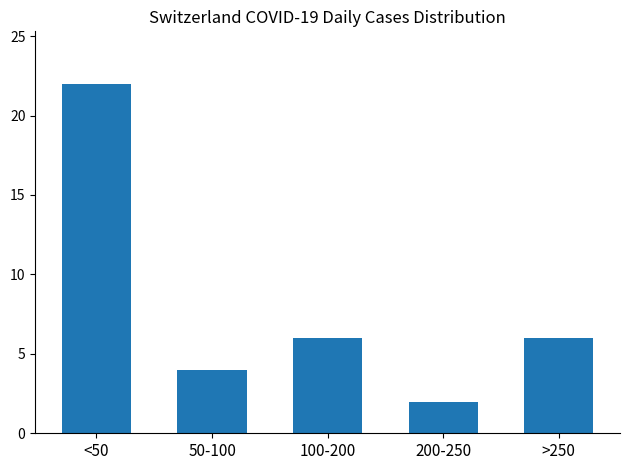

Reading right to left, list all the values displayed in this chart.

>250=6	200-250=2	100-200=6	50-100=4	<50=22